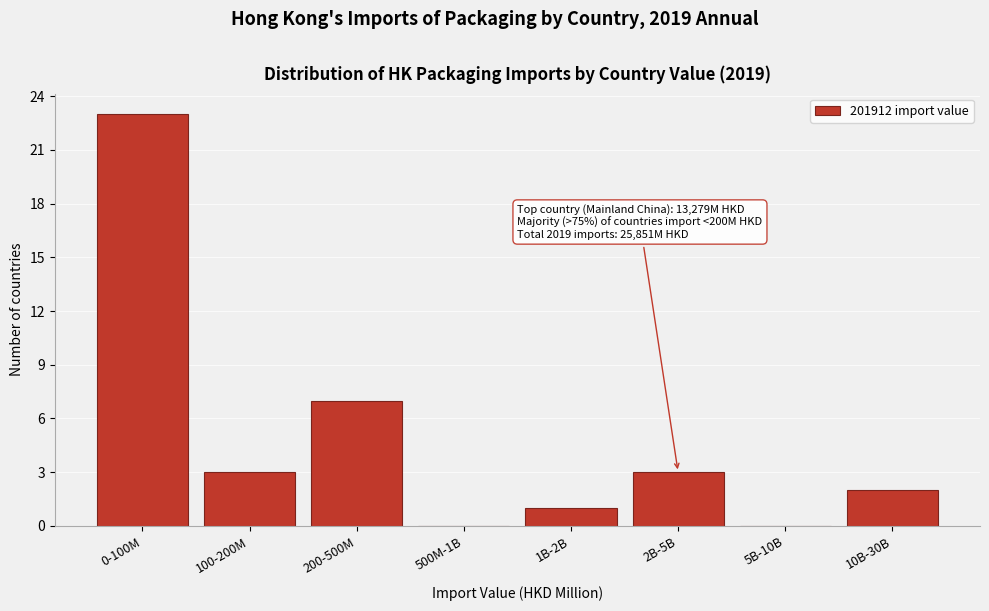

Reading left to right, extract all data points from this chart.

0-100M=23	100-200M=3	200-500M=7	500M-1B=0	1B-2B=1	2B-5B=3	5B-10B=0	10B-30B=2